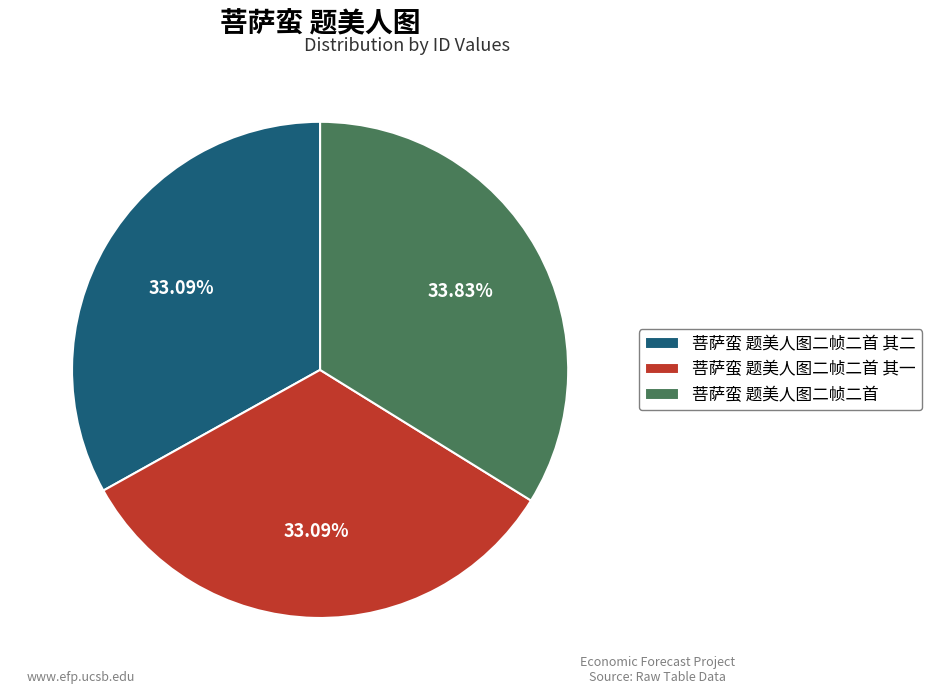

To the nearest percent, what portion does 菩萨蛮 题美人图二帧二首 其二 represent?

33%